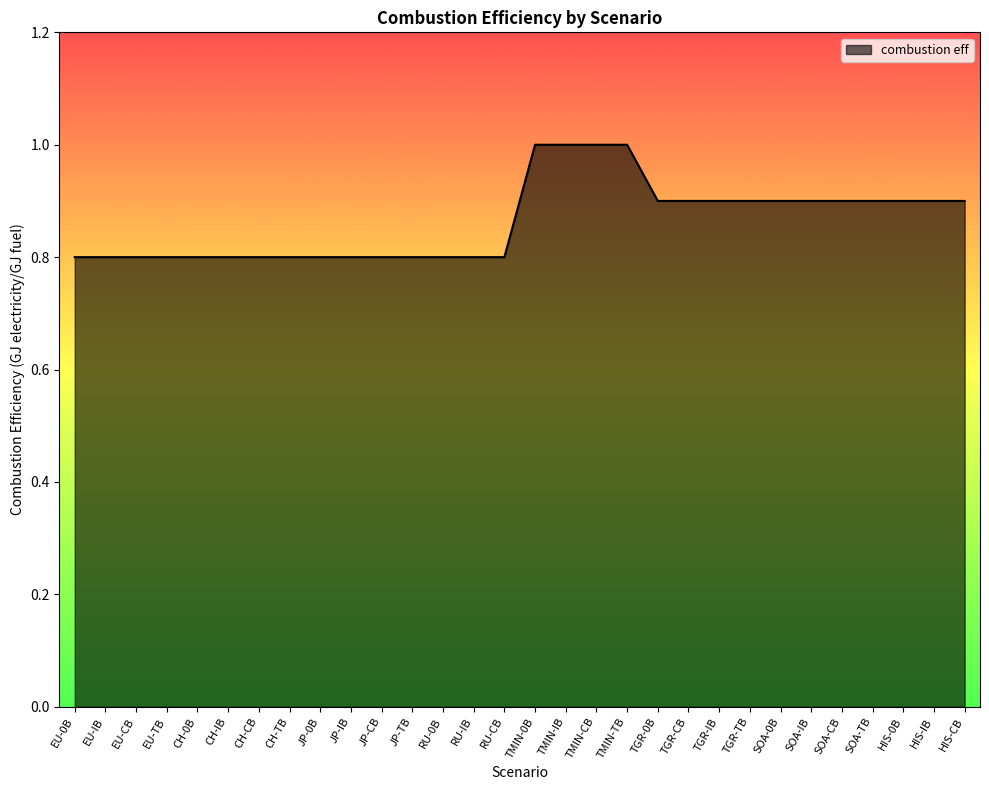

Which has a higher value, SOA-IB or TMIN-TB?

TMIN-TB